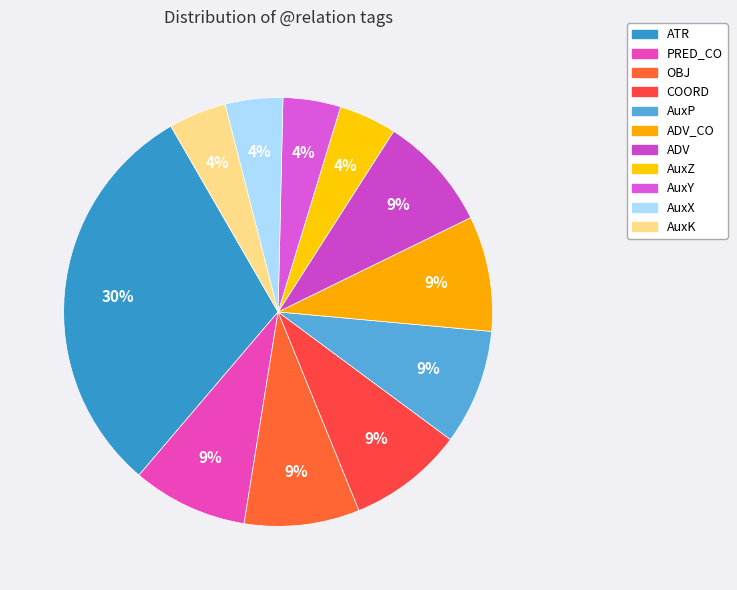

What percentage is NOT represented by AuxX?

95.7%